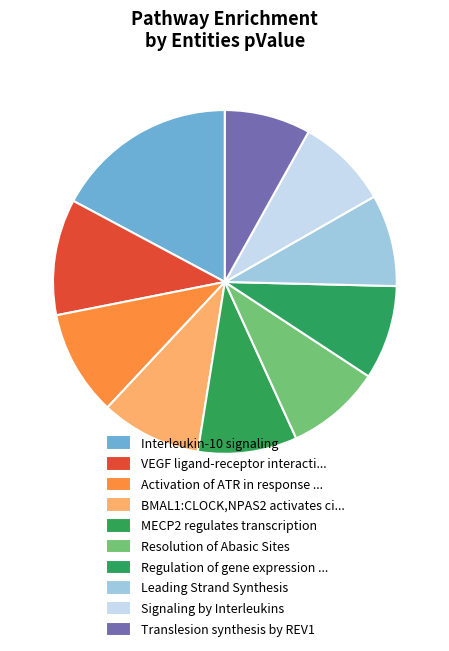

To the nearest percent, what is the average slice percentage?

10%